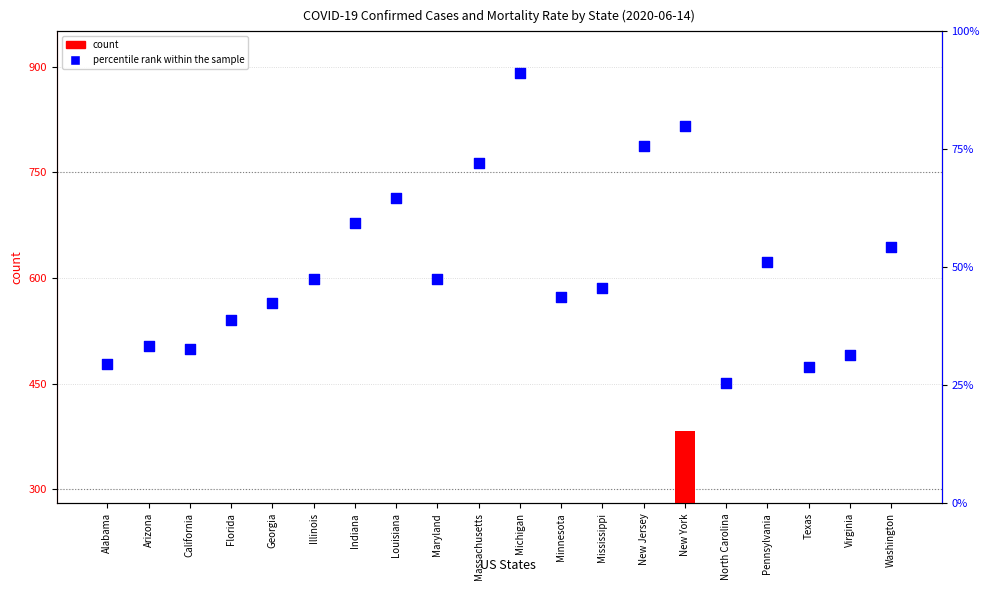

At which category is the sum across all series the highest?

New York